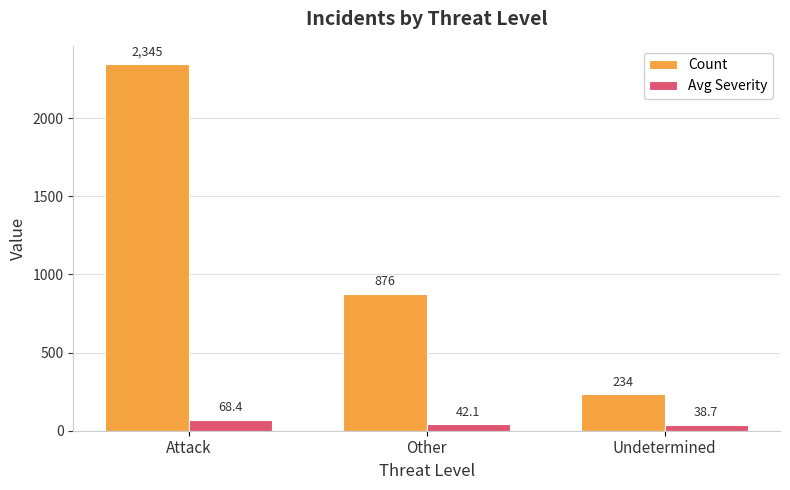

What is the average value of the Avg Severity series?

49.7